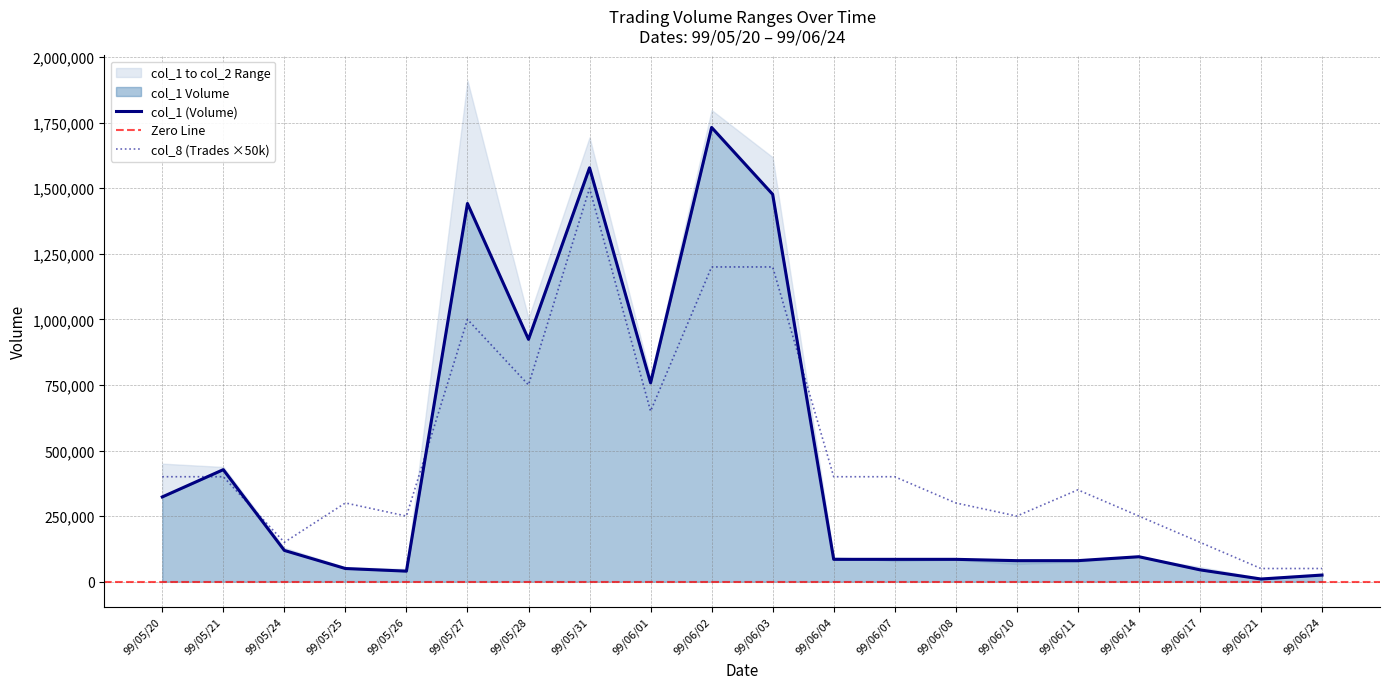

What is the difference between the col_1 values at 99/06/14 and 99/05/21?

332000